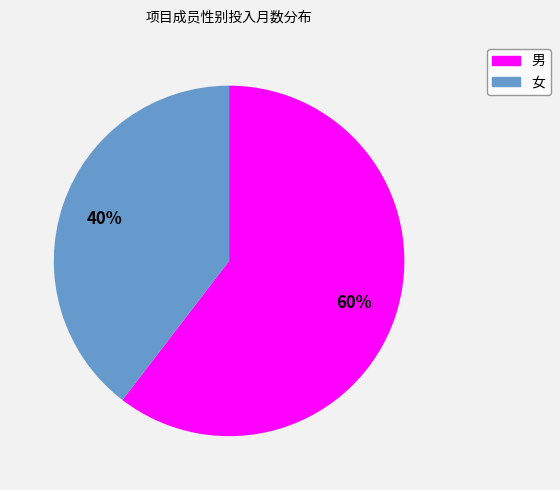

Is there a majority slice in this chart?

Yes